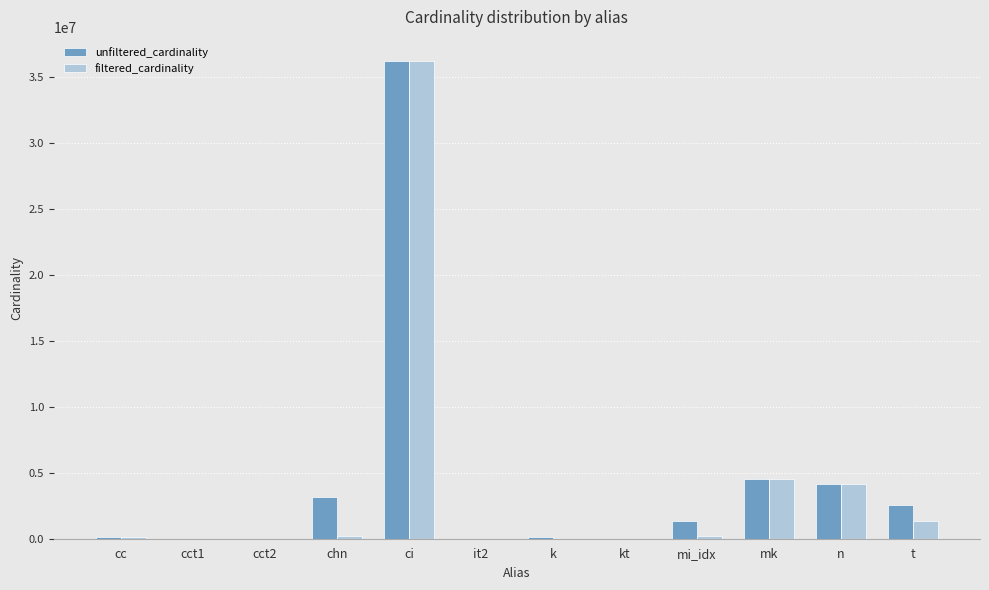

Which category has the highest value in the unfiltered_cardinality series?

ci